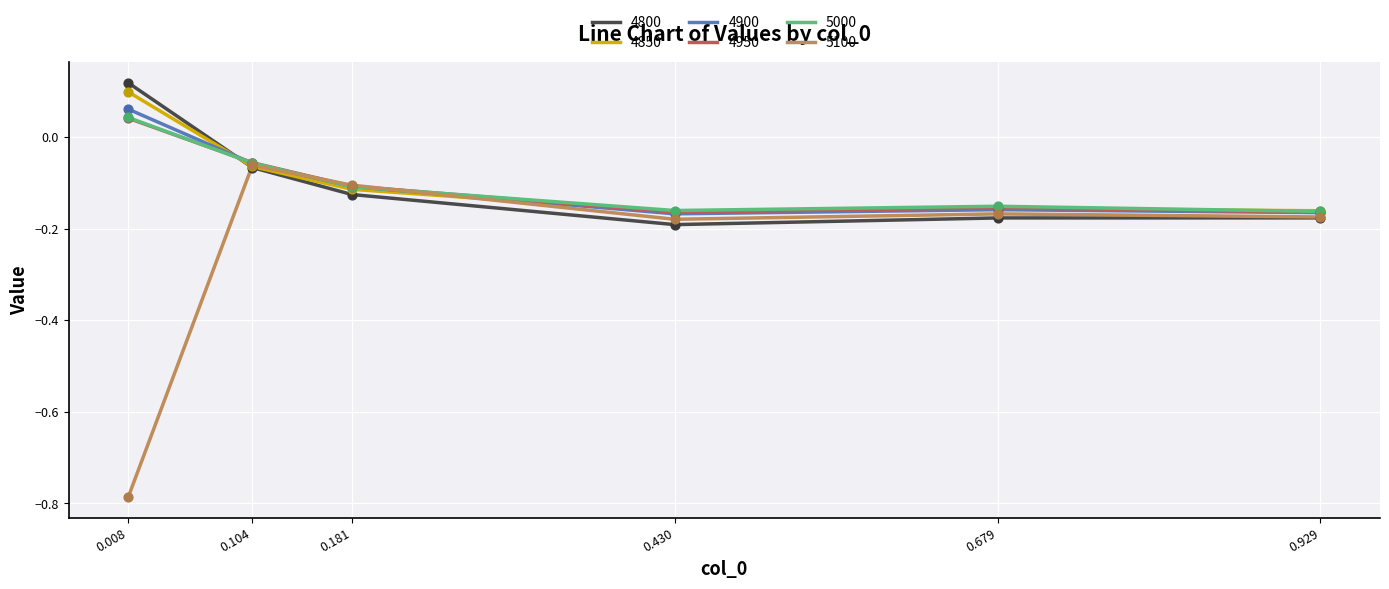

Which series has the widest spread of values?

5100